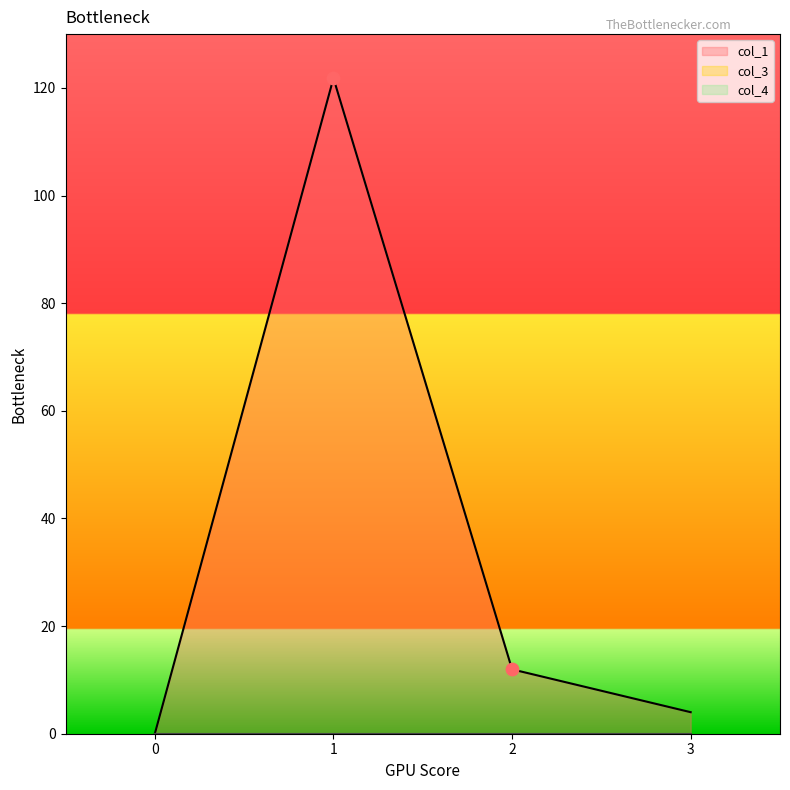

Is the value of col_4 at 2 greater than the value of col_1 at 1?

No